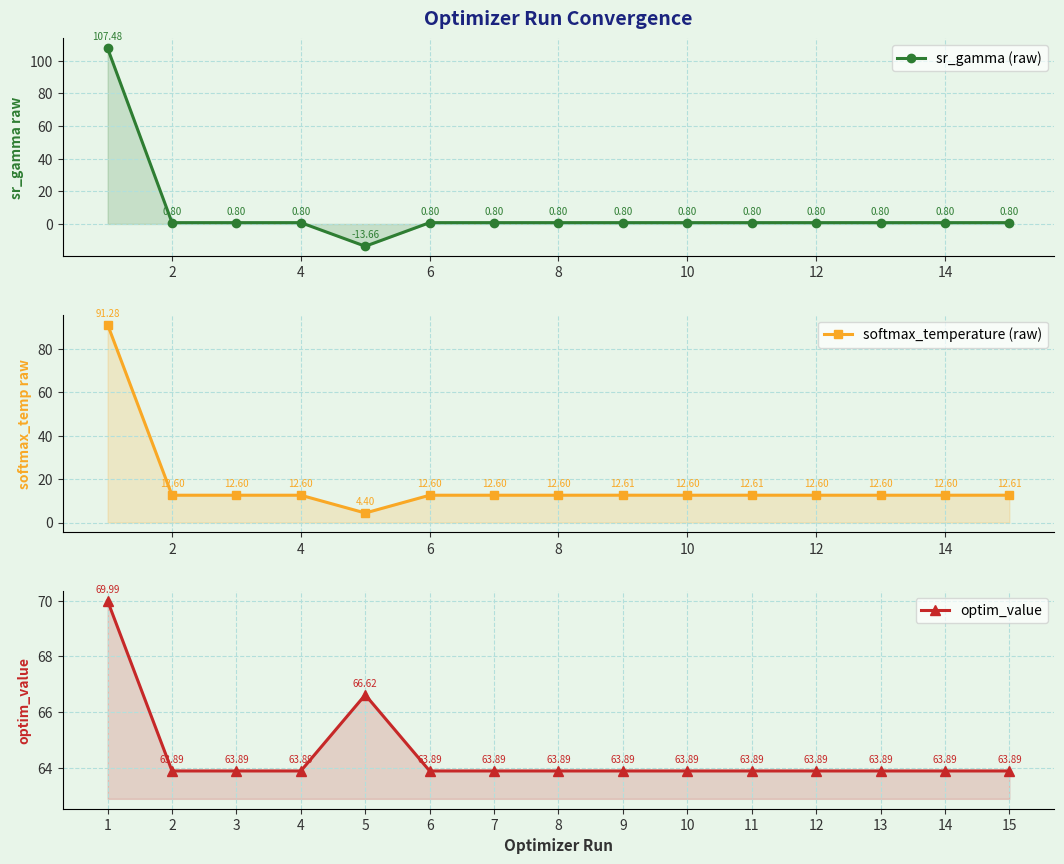

Which series has the largest range (max minus min)?

sr_gamma (raw)